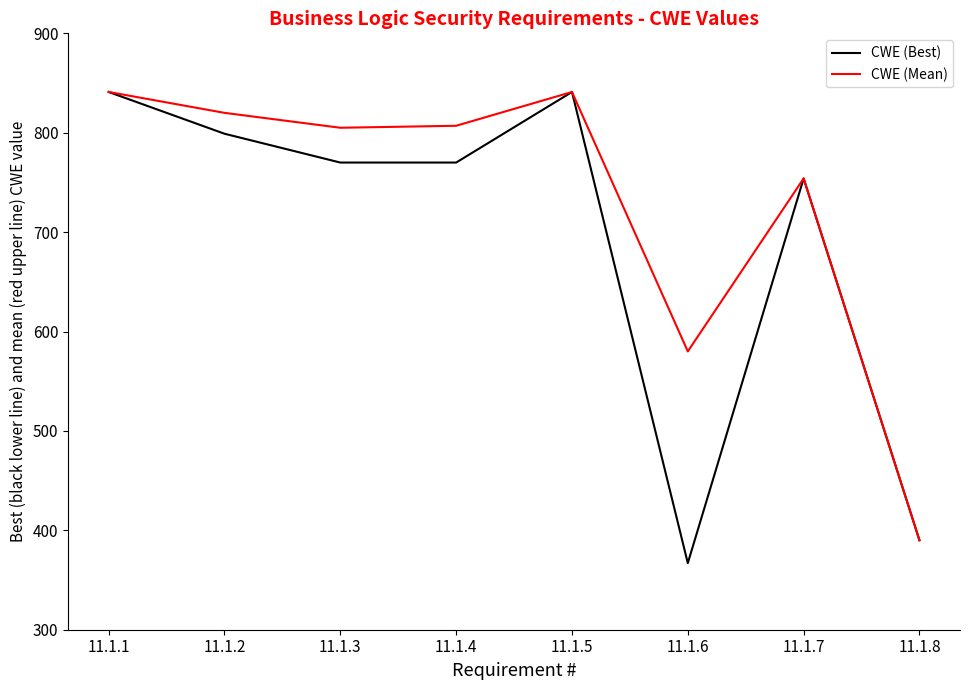

What is the average value of the CWE (Best) series?

692